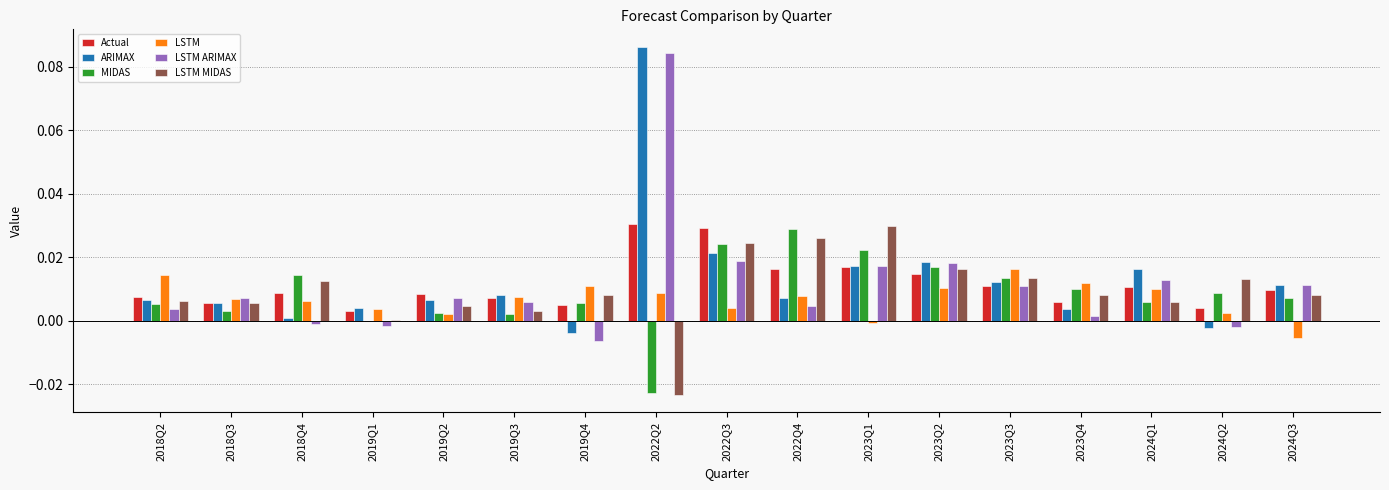

At which label does MIDAS reach its peak?

2022Q4